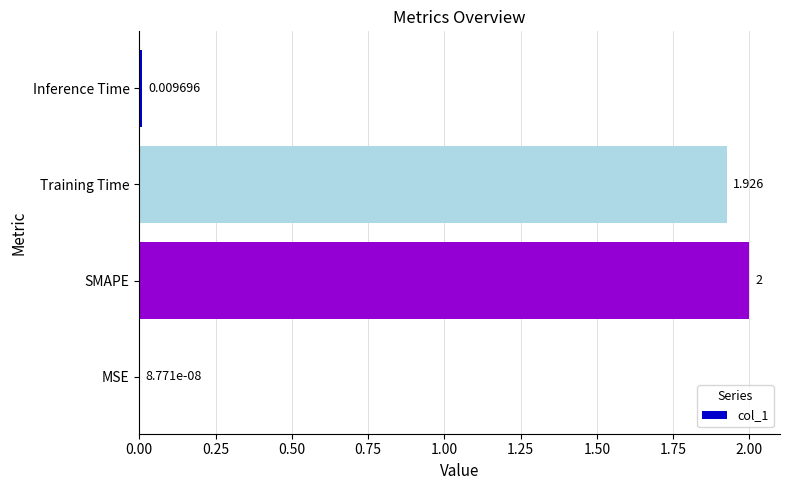

Which has a higher value, MSE or SMAPE?

SMAPE